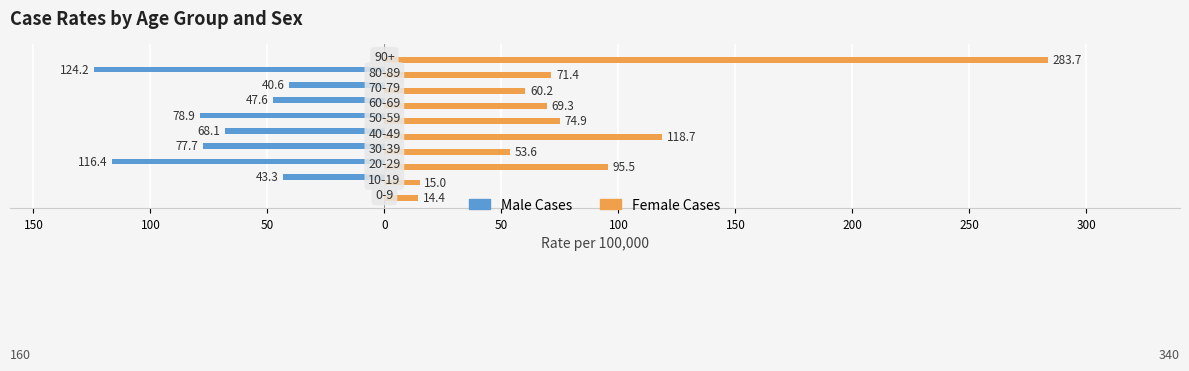

Reading left to right, extract all data points from this chart.

Male Cases: 0.0	-43.3	-116.4	-77.7	-68.1	-78.9	-47.6	-40.6	-124.2	0.0
Female Cases: 14.4	15.0	95.5	53.6	118.7	74.9	69.3	60.2	71.4	283.7